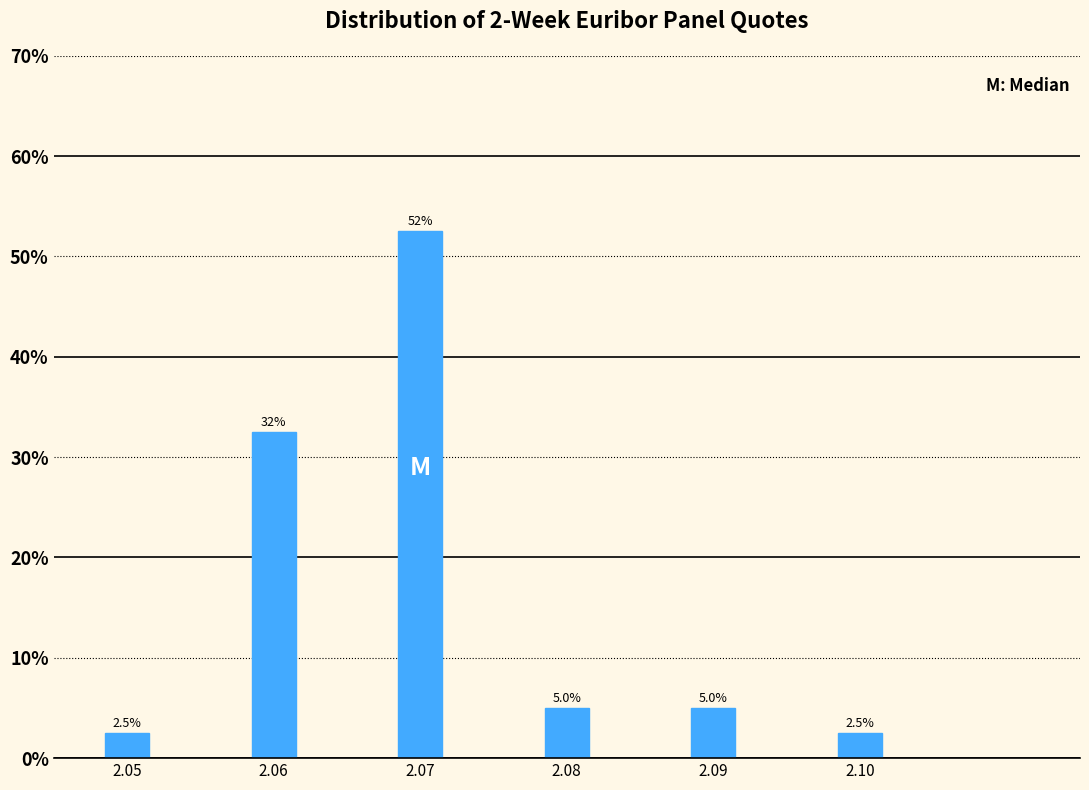

Reading left to right, transcribe all the data shown in this chart.

2.5	32.5	52.5	5.0	5.0	2.5